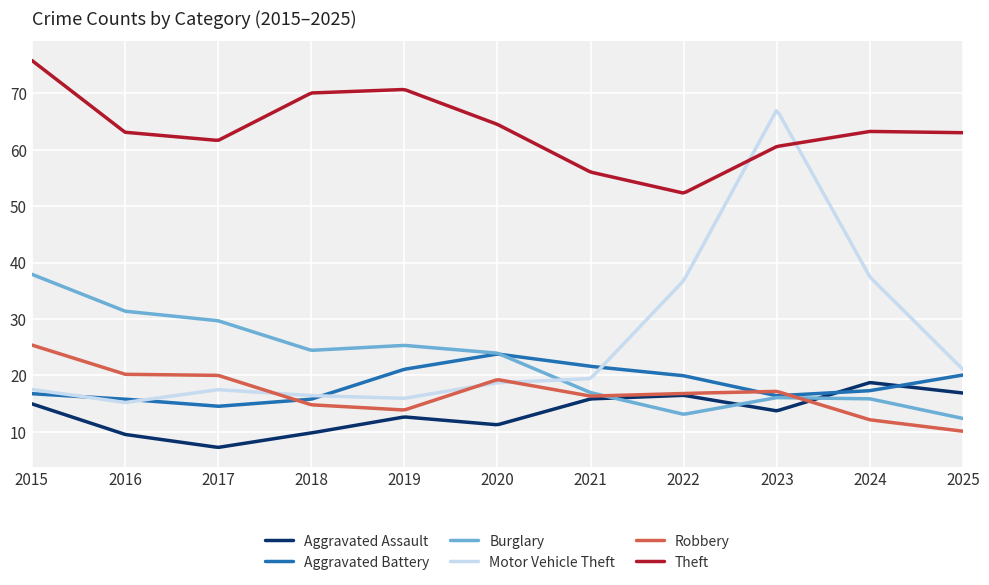

Which series has the largest total across all categories?

Theft